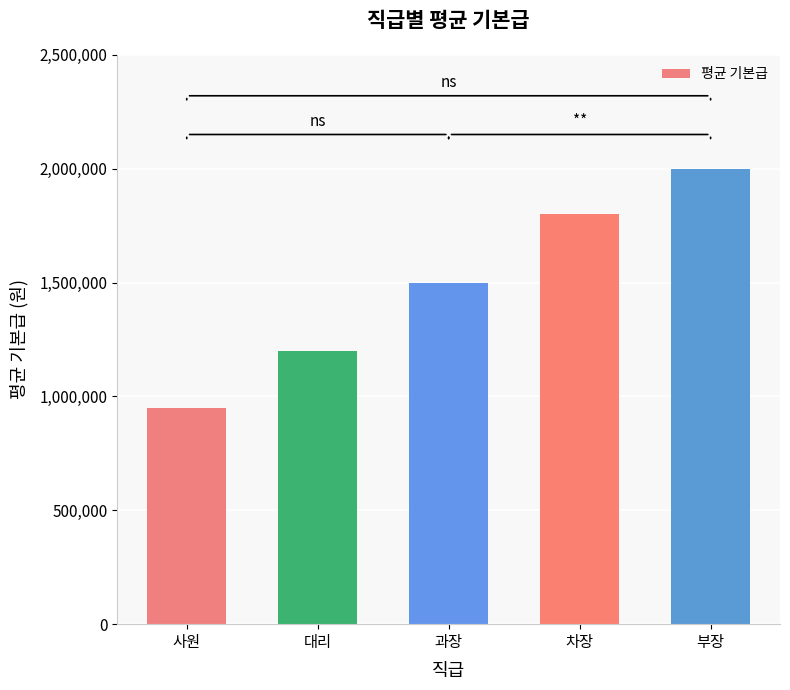

Between 대리 and 과장, which is larger?

과장